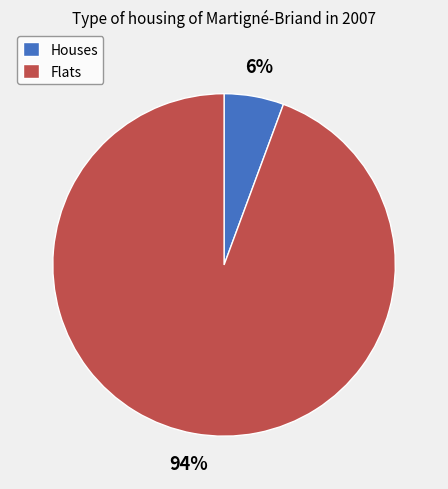

How many slices are in this pie chart?

2